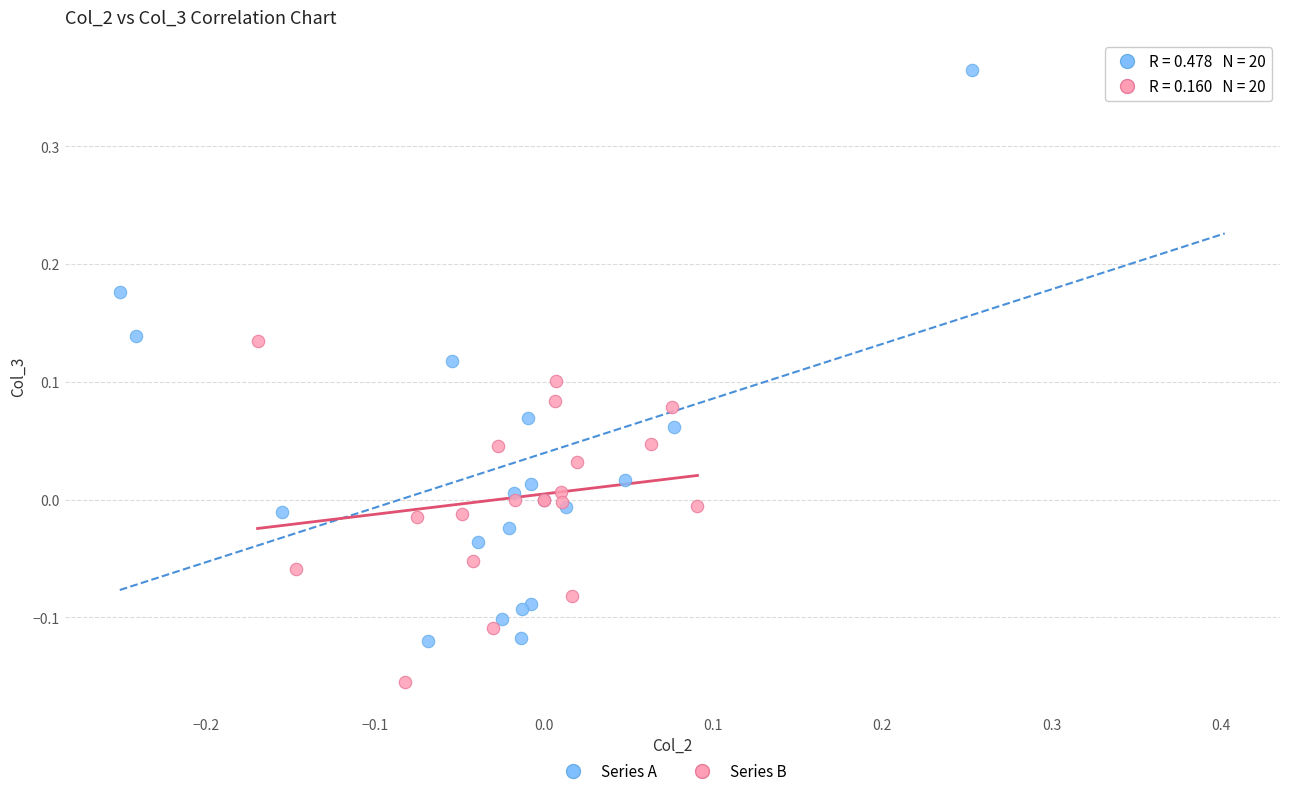

Which series reaches the minimum Y coordinate?

Series B